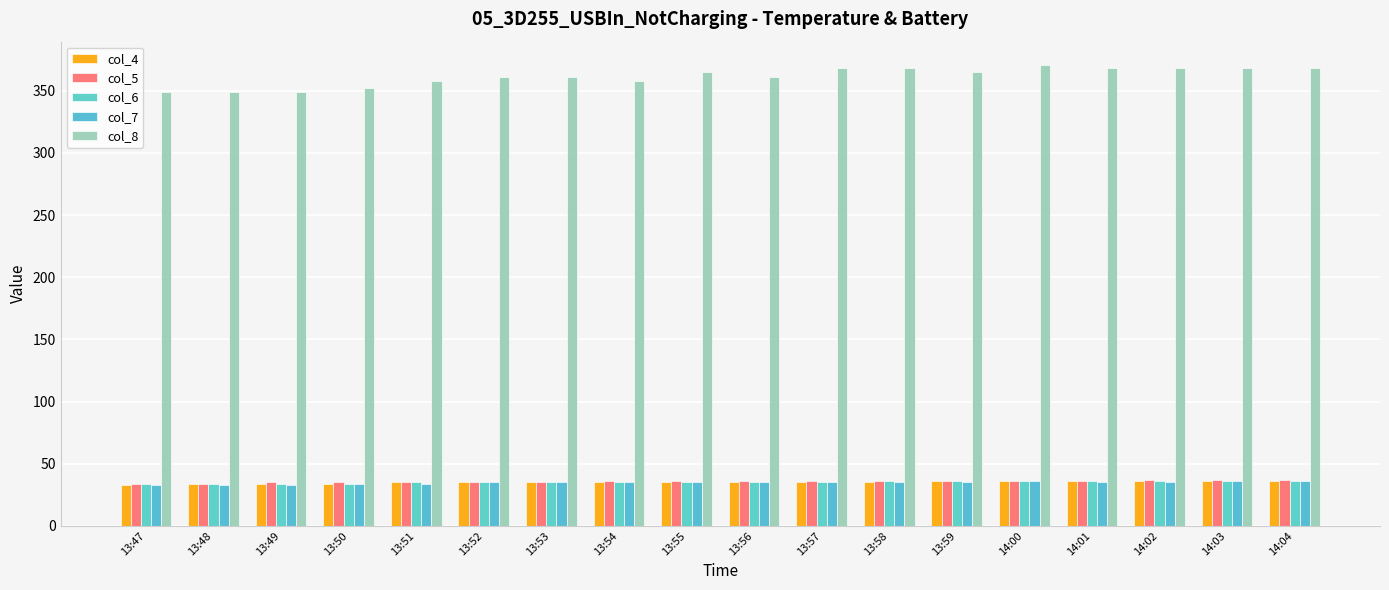

What is the total value across all series at 13:54?

499